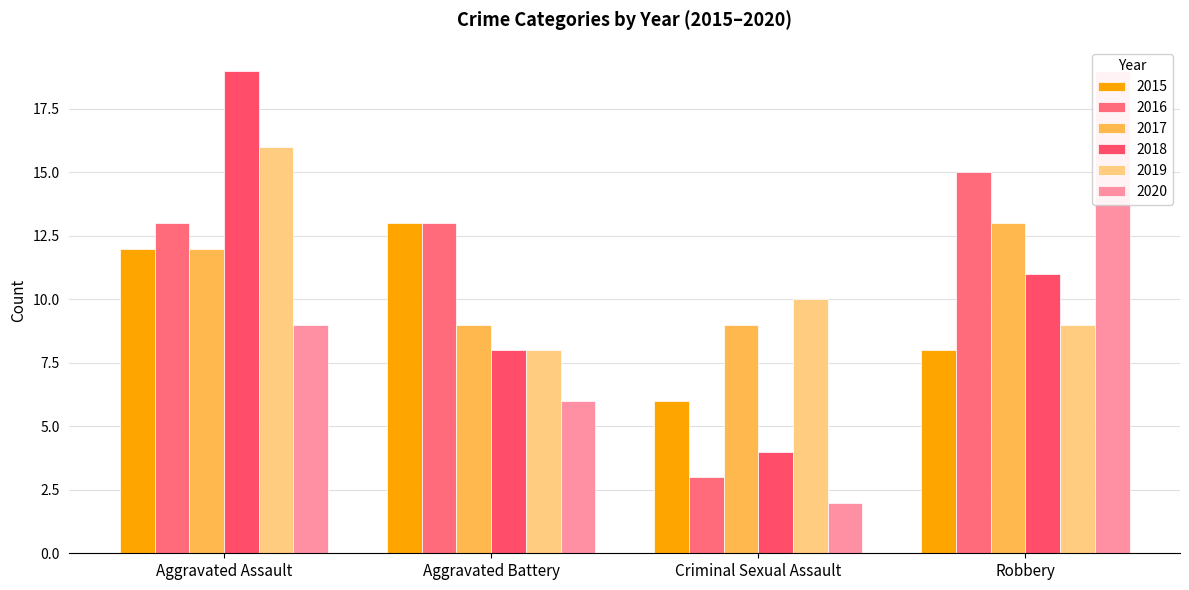

What is the difference between the 2020 values at Robbery and Aggravated Assault?

10